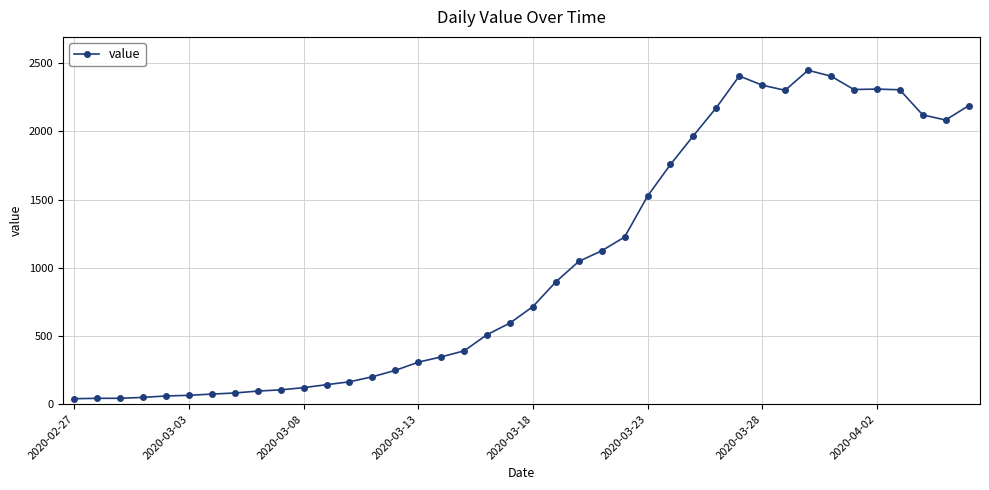

What is the sum of all values?

41349